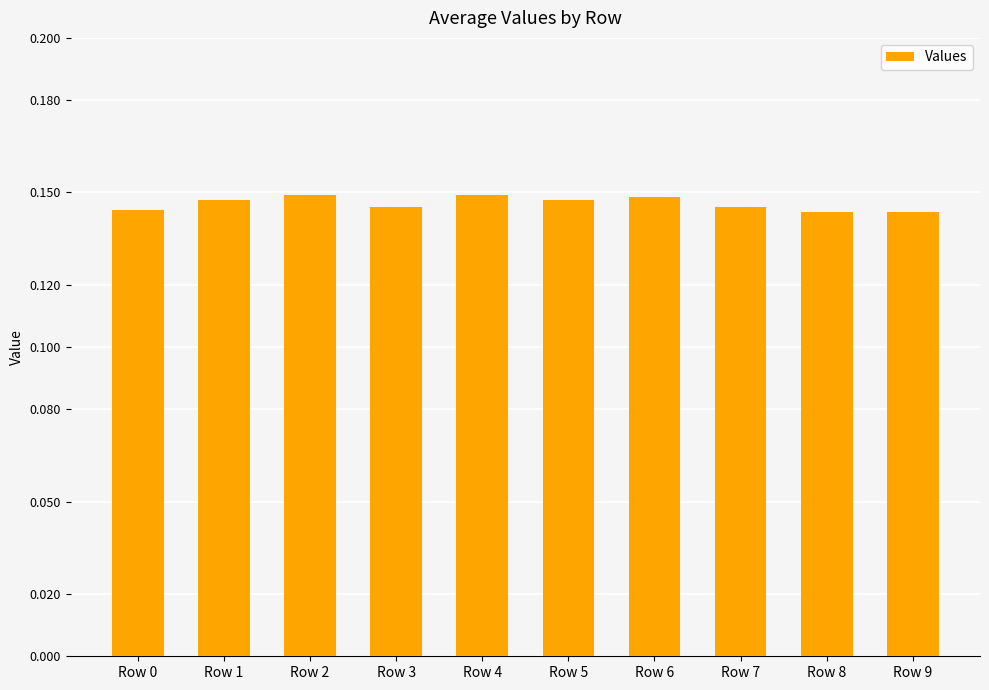

The value at Row 8 is 0.0. True or false?

False